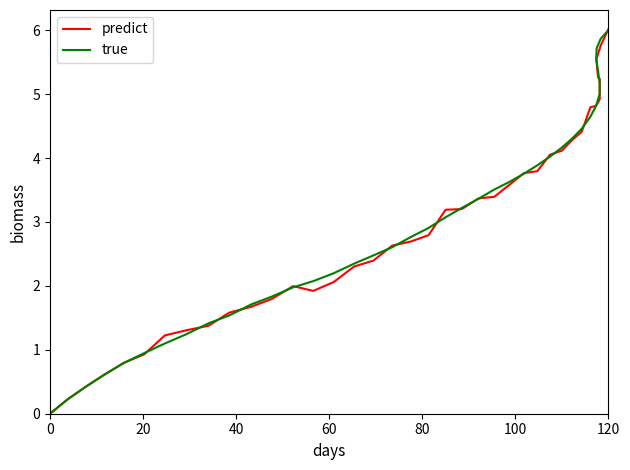

After their last crossing, which series has the higher values: predict or true?

predict